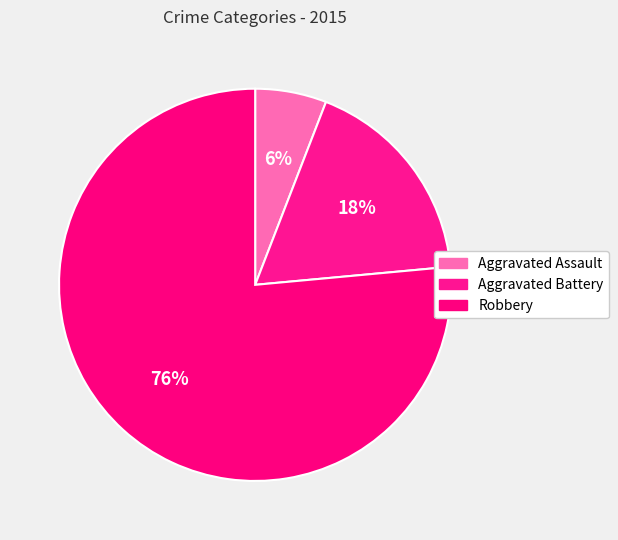

To the nearest percent, what percentage of the pie is Aggravated Assault?

6%